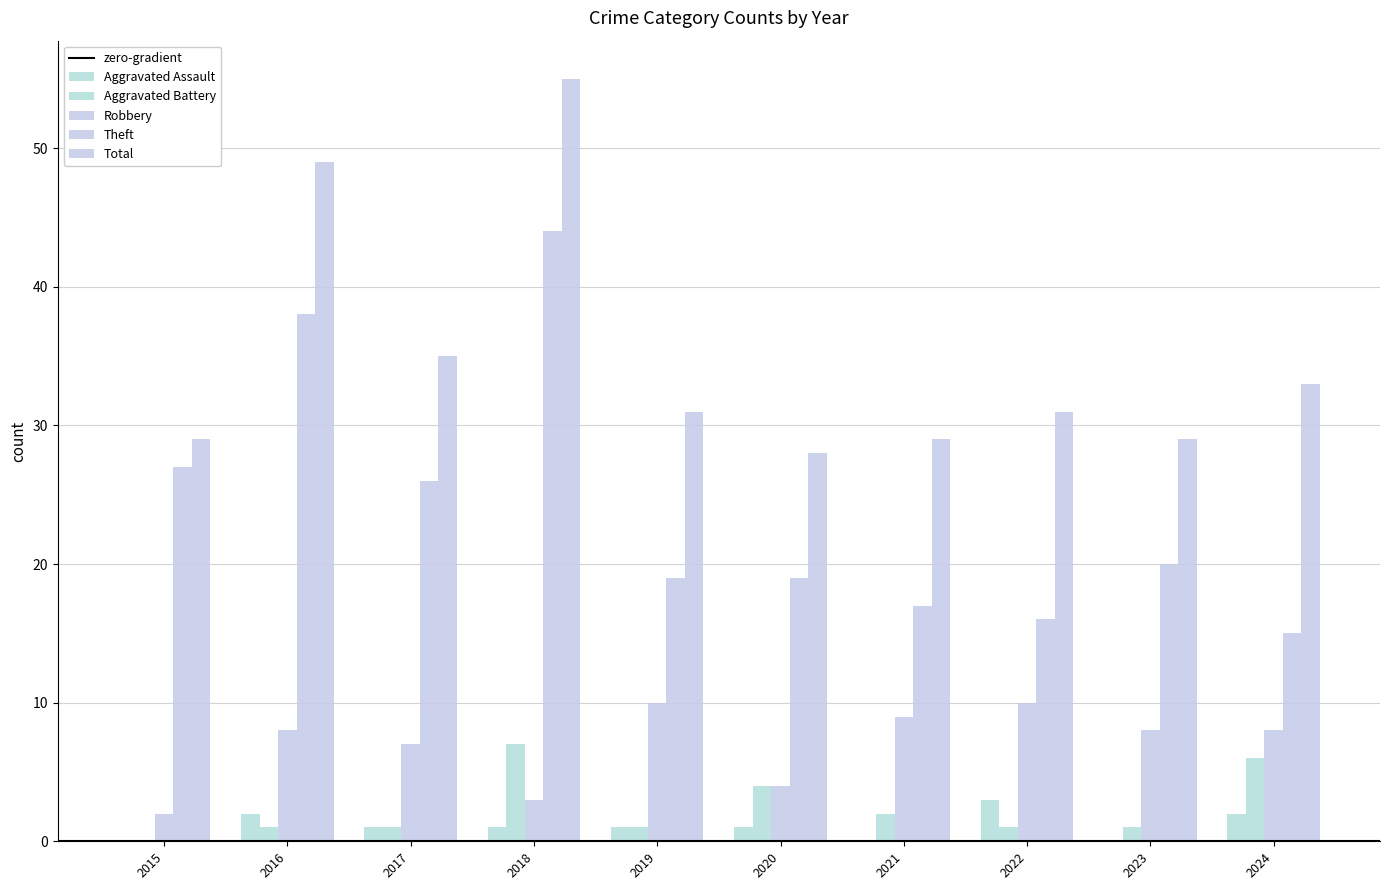

At which label does Robbery first exceed 8?

2019